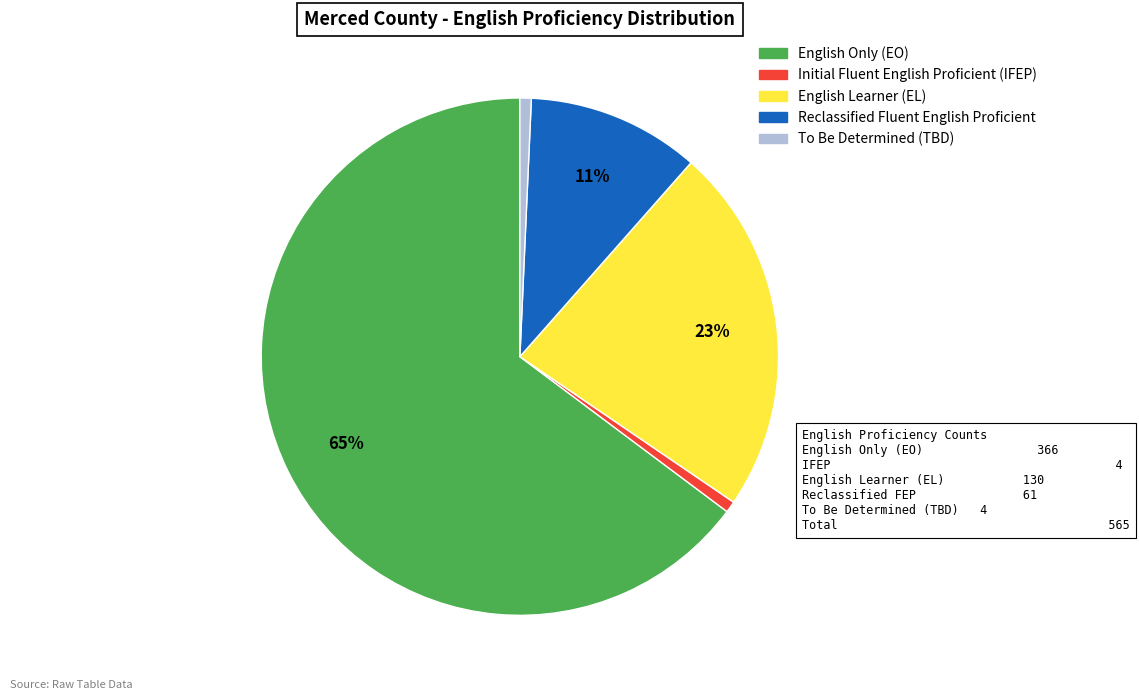

Do English Learner (EL) and English Only (EO) together represent more than half of the pie?

Yes